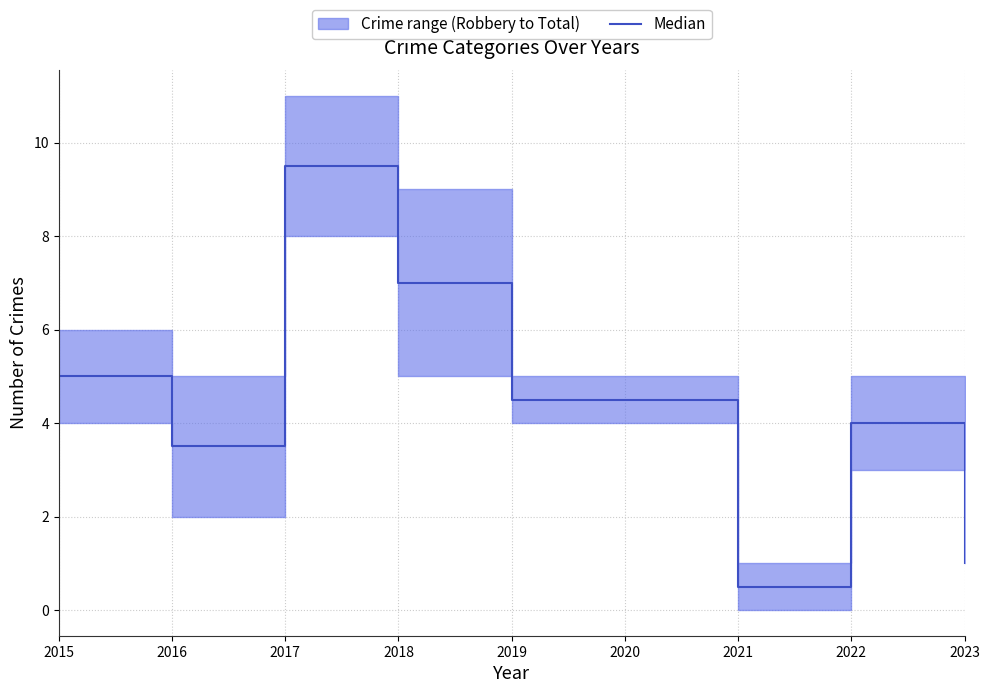

Where is the first local minimum?

2016